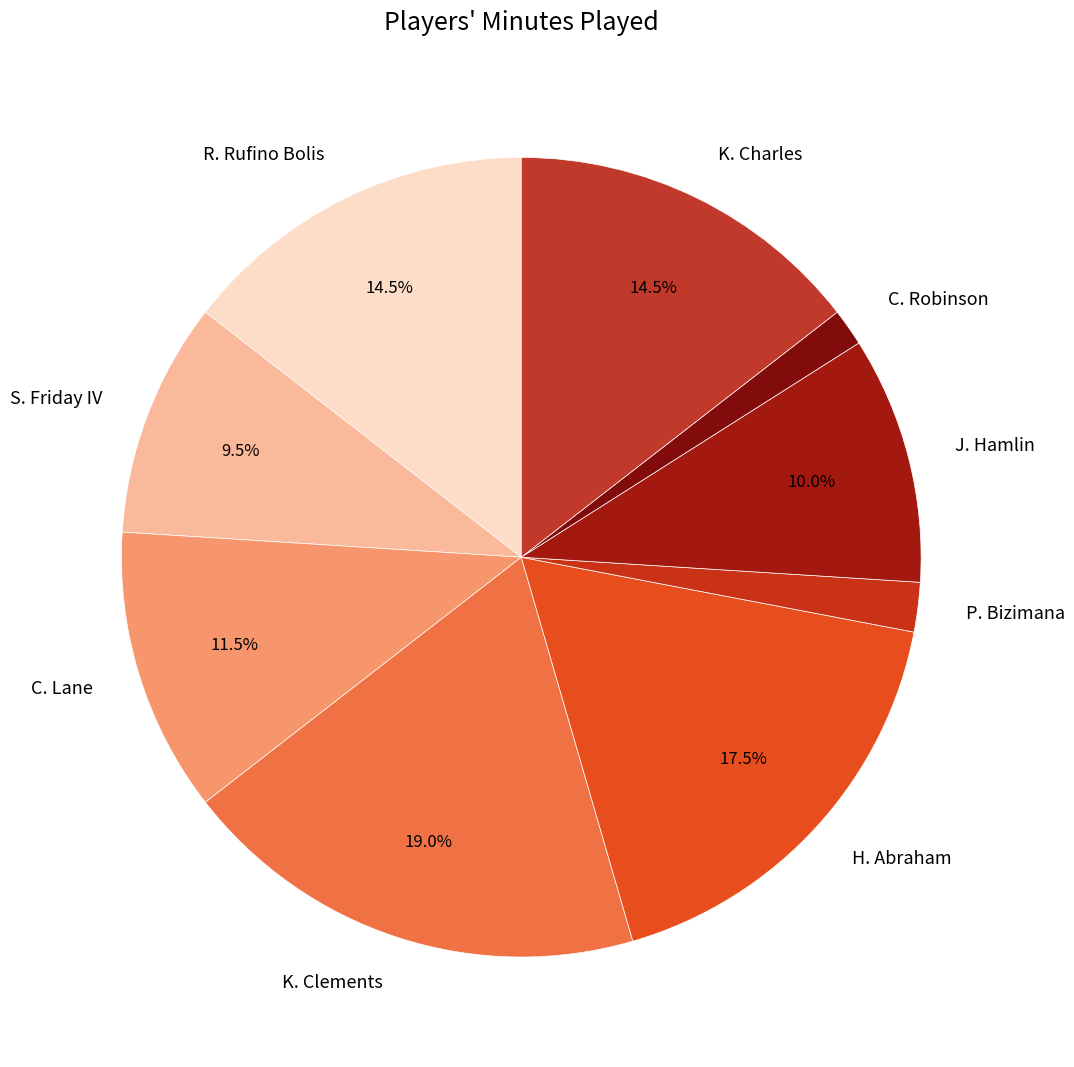

Is P. Bizimana the majority of the pie?

No